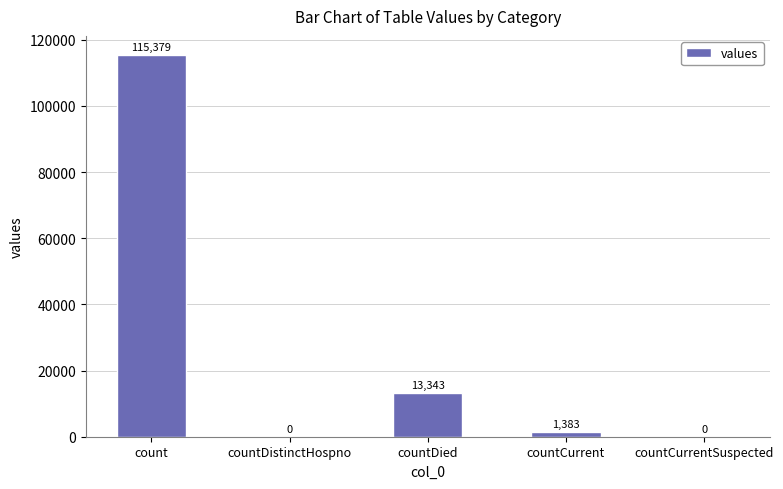

What is the maximum value shown in the chart?

115379